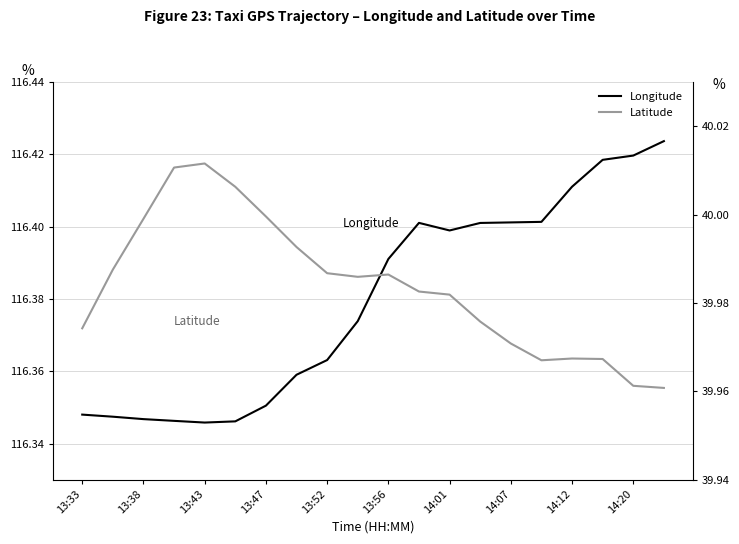

How many lines are shown in the chart?

2